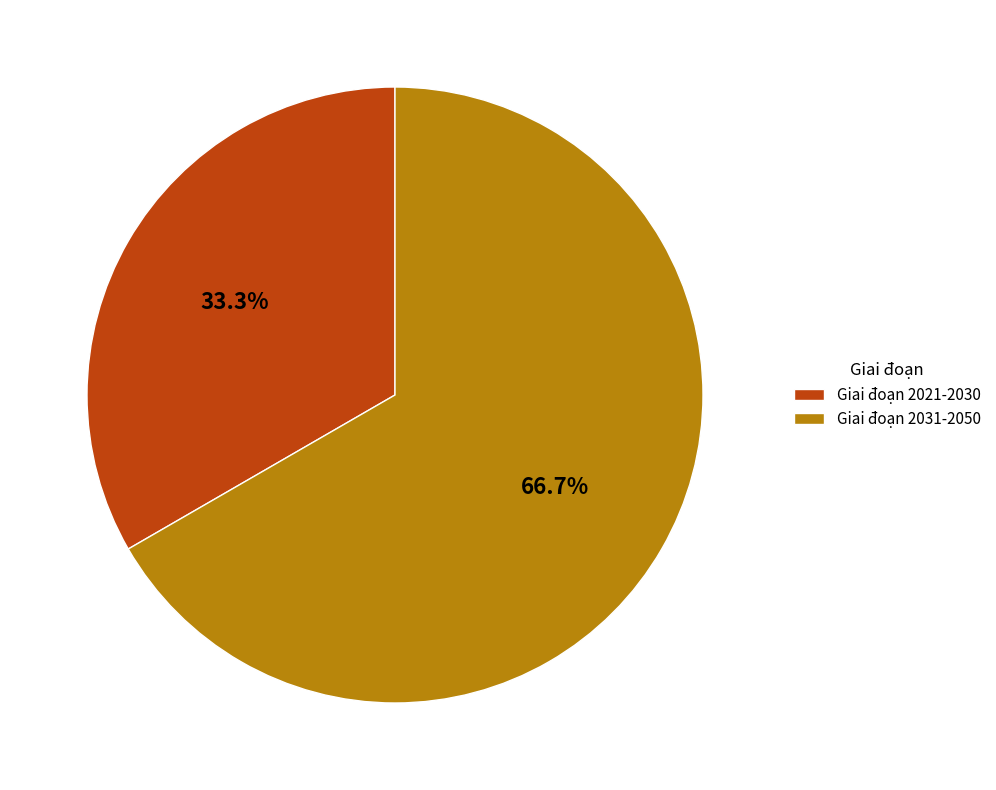

To the nearest percent, what percentage of the pie is Giai đoạn 2031-2050?

67%